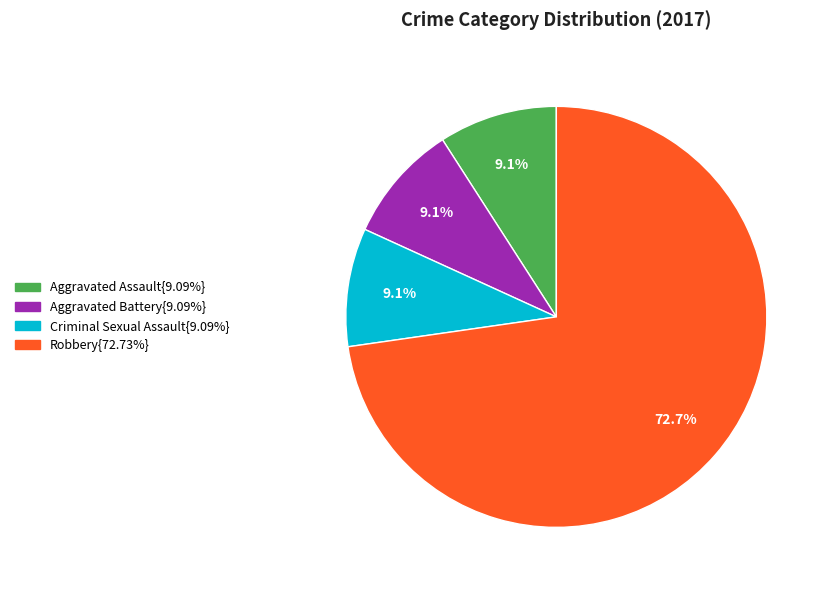

To the nearest percent, what is the difference between the largest and smallest slice percentages?

64%